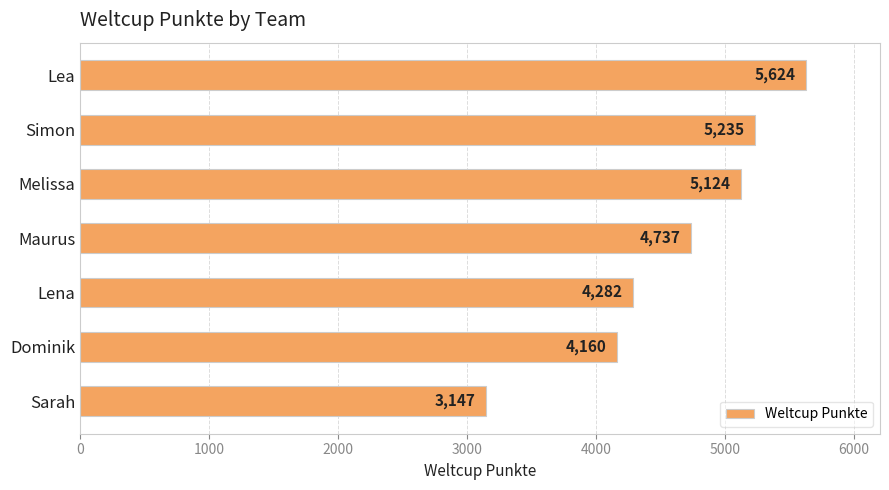

Read the value at Lena.

4282